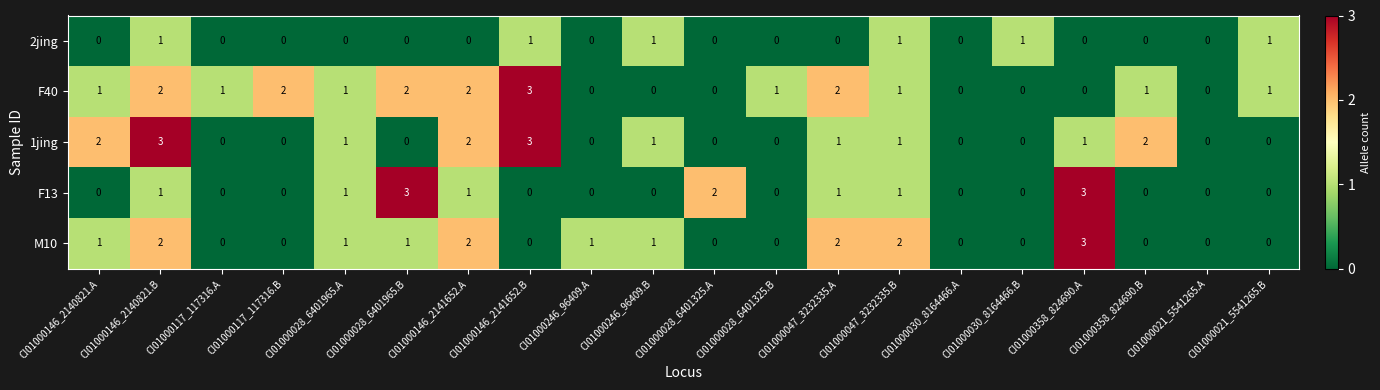

What is the difference between the maximum and second lowest values in the F40 series?

3